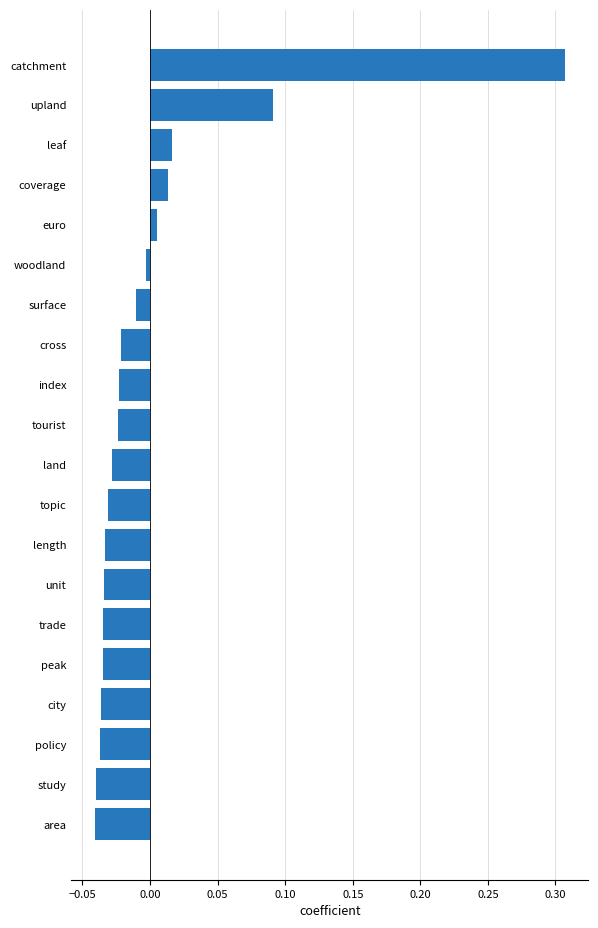

Which category has the highest value across all series?

catchment